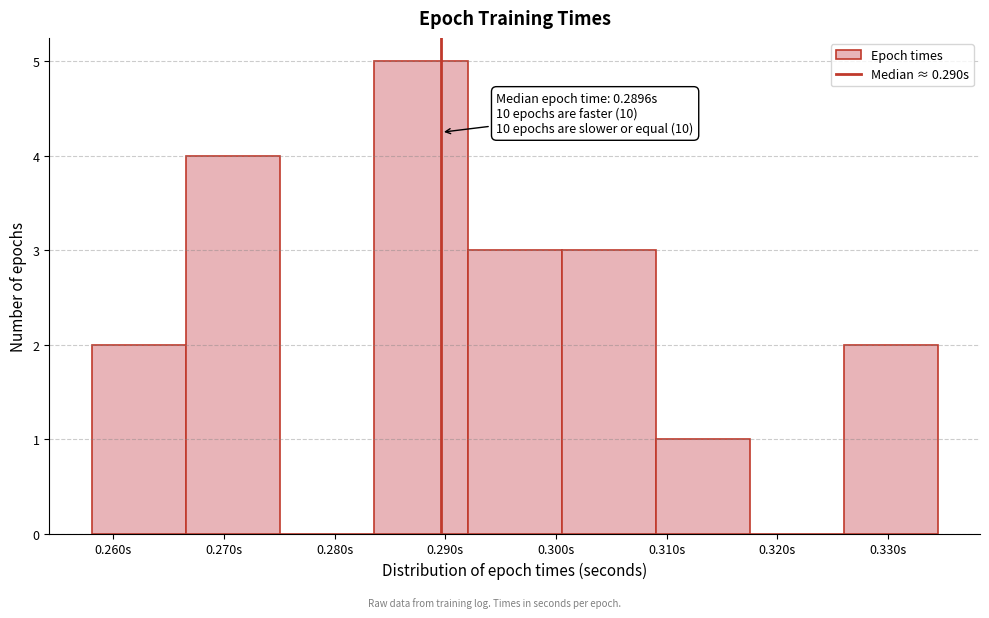

Over which range of the x-axis is the bar tallest?

0.284 to 0.292